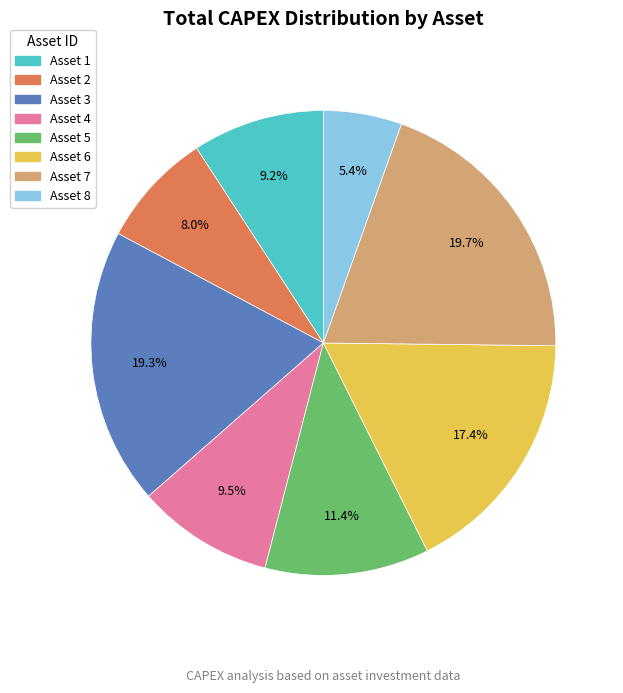

To the nearest percent, what is the average slice percentage?

12%